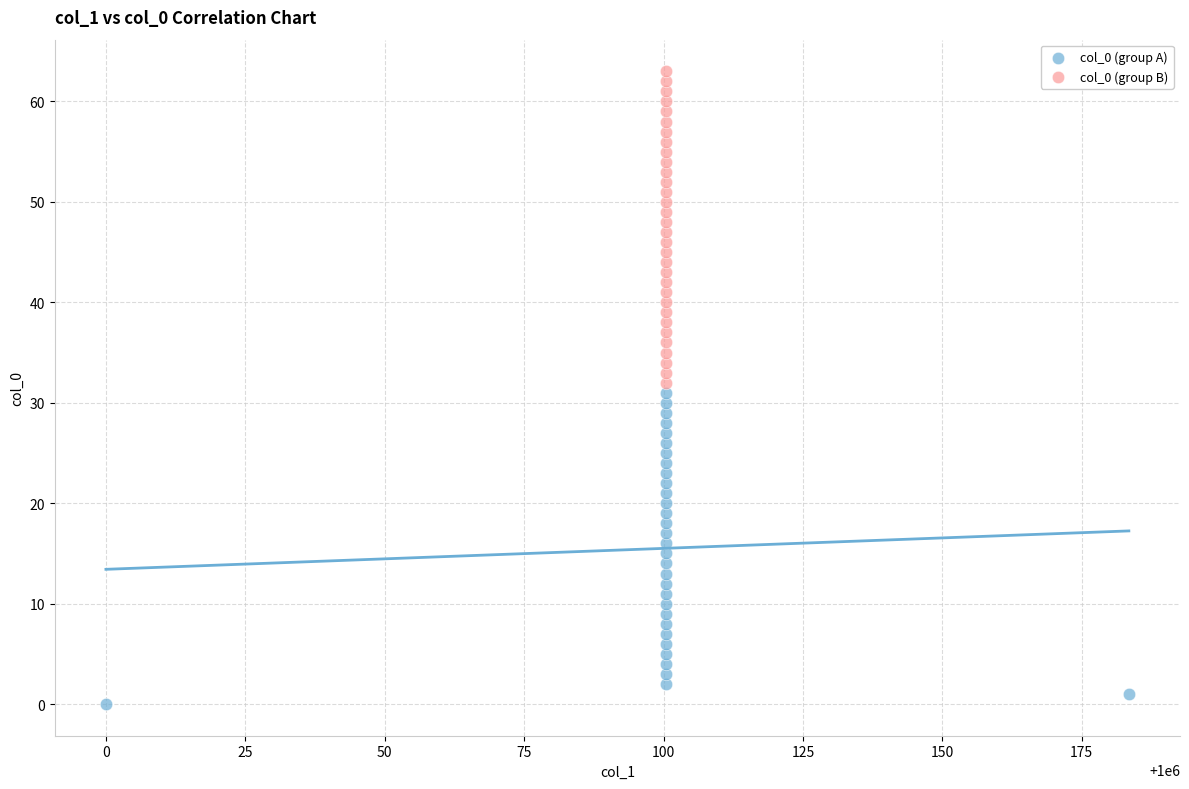

Which series contains the lowest Y value?

col_0 (group A)